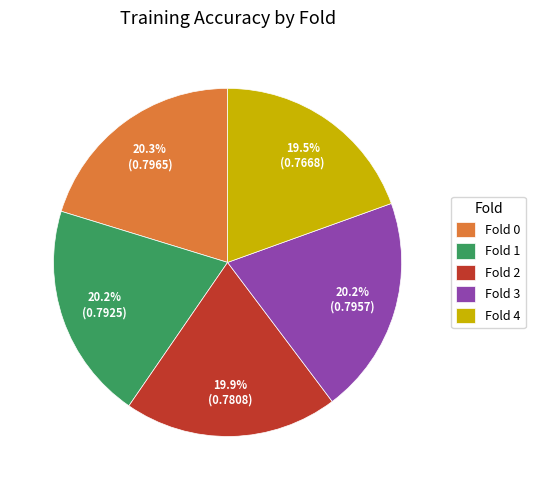

Does Fold 3 represent more than half of the total?

No